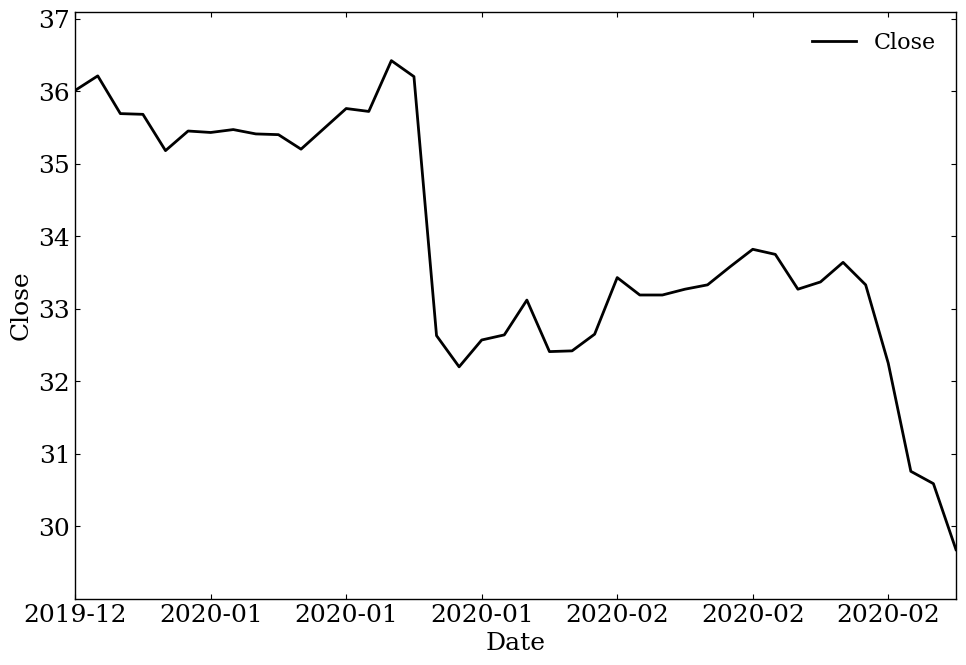

What is the difference between the maximum and minimum values?

6.7